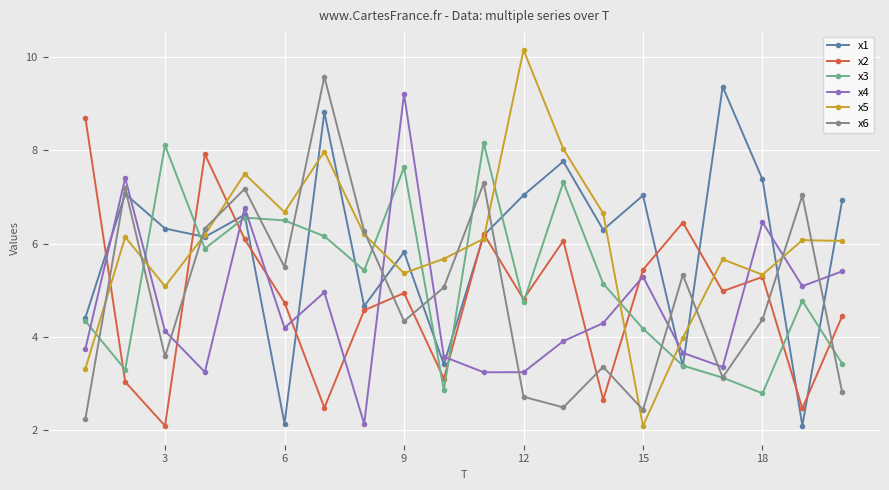

What is the value of the x6 point at the 17th from the left?

3.1